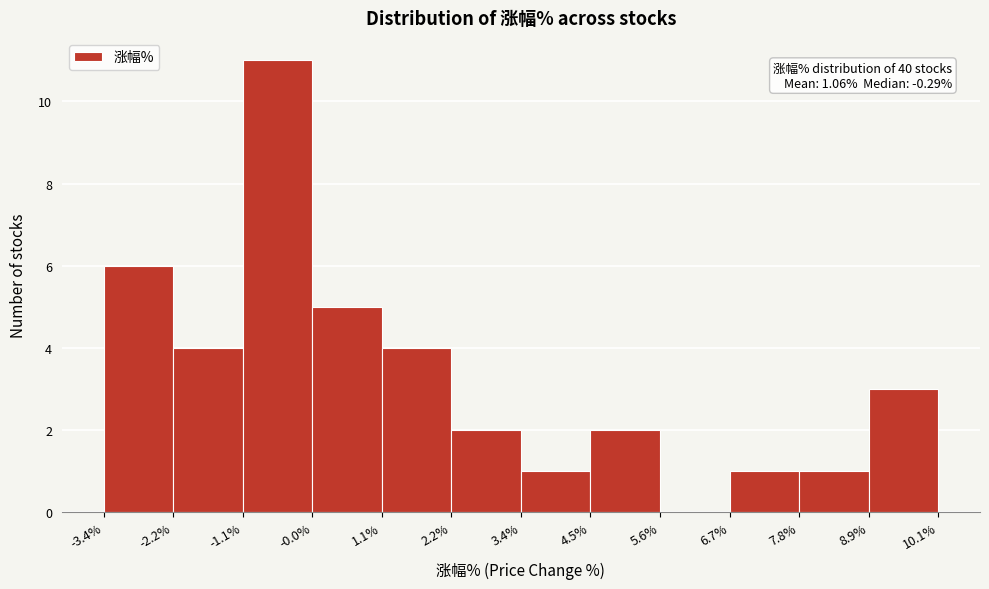

Which range on the x-axis has the tallest bar?

-1.1% to -0.0%